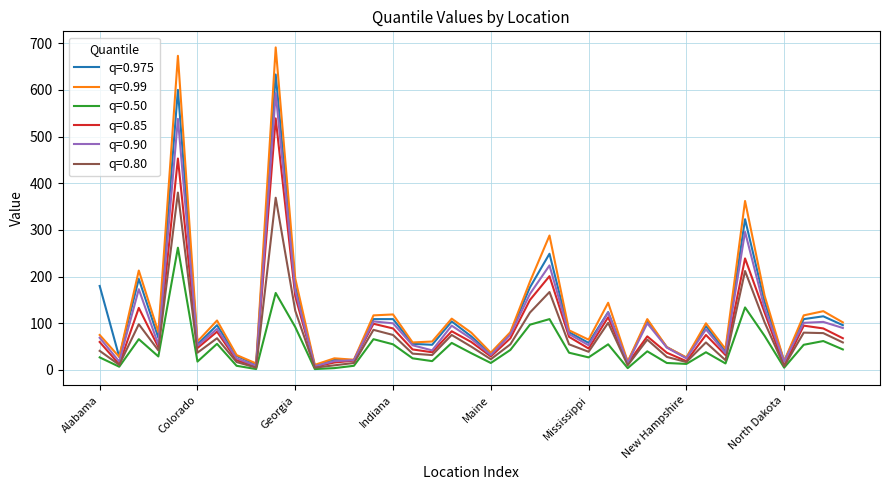

What is the maximum value shown in the chart?

691